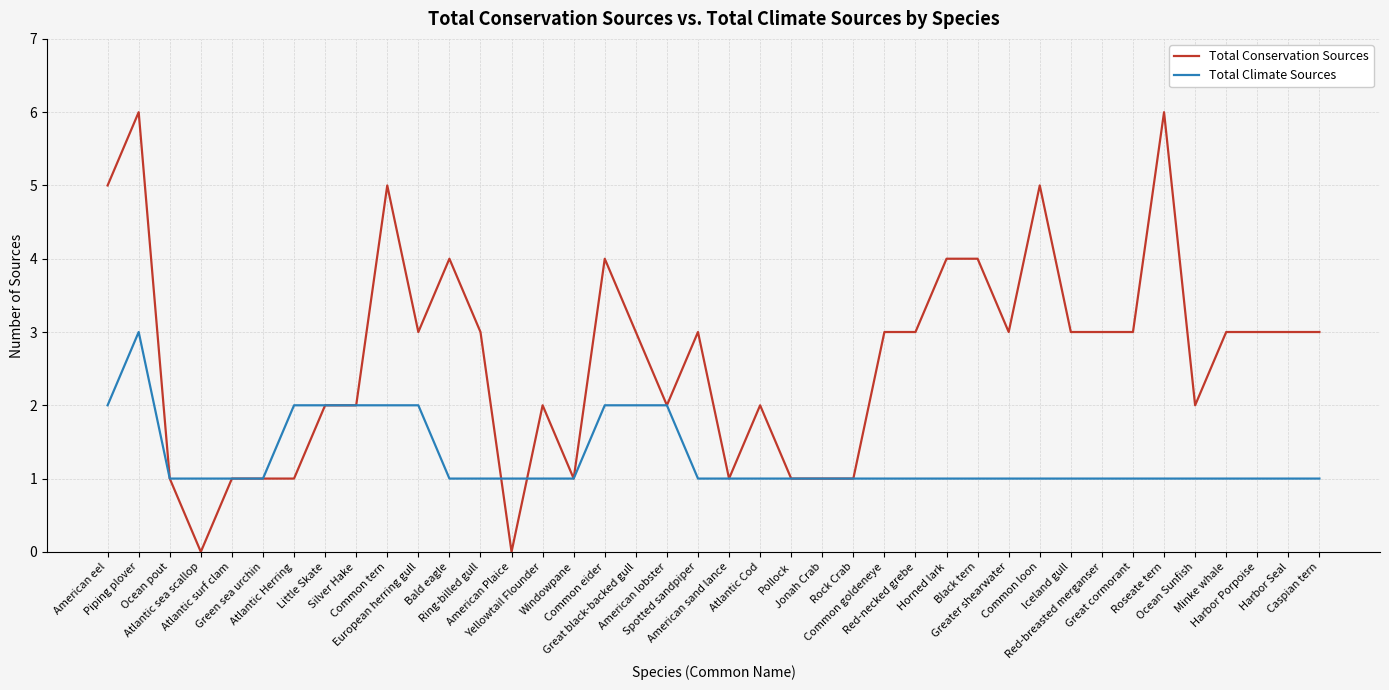

Count the Total Climate Sources values in the range 1 to 2.

39